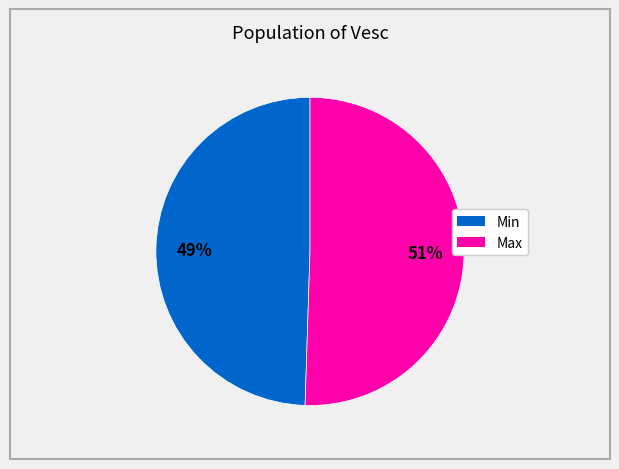

What is the largest slice in the pie chart?

Max